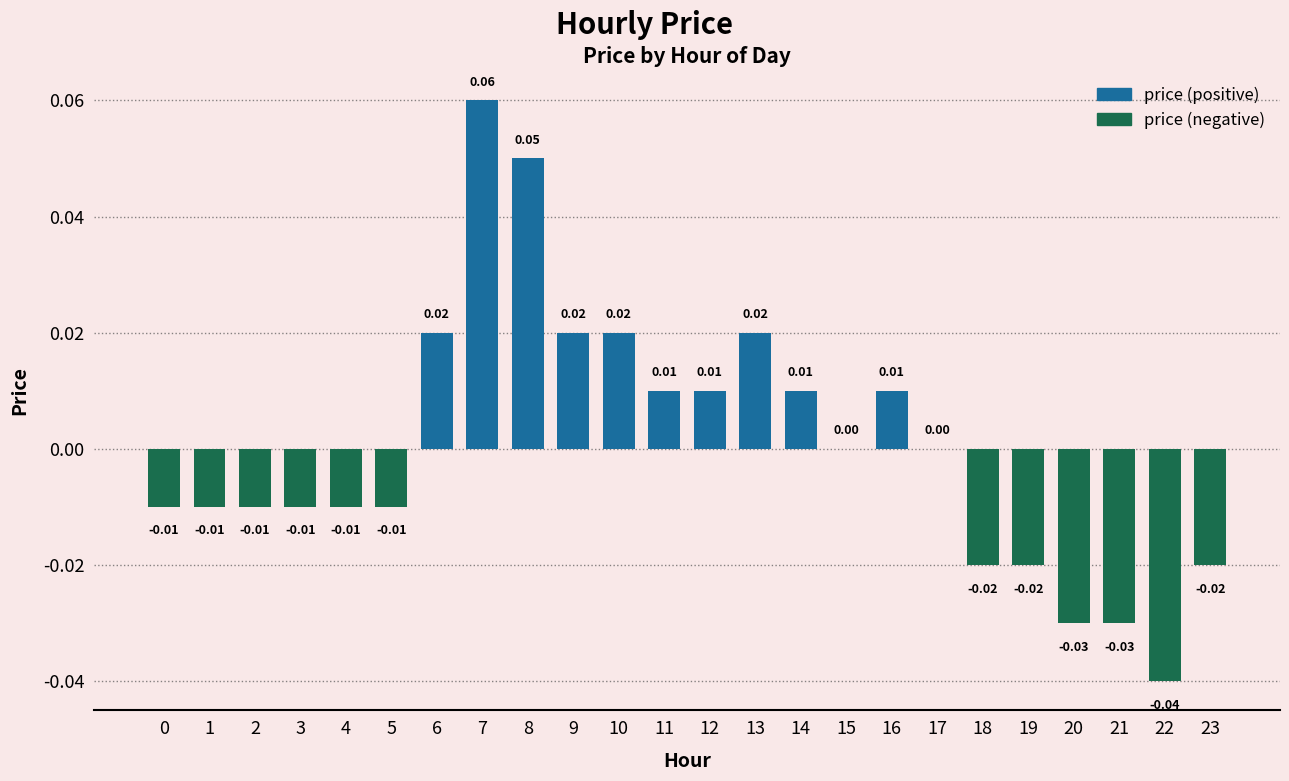

Rank the series by their average value, from highest to lowest.

price (positive), price (negative)